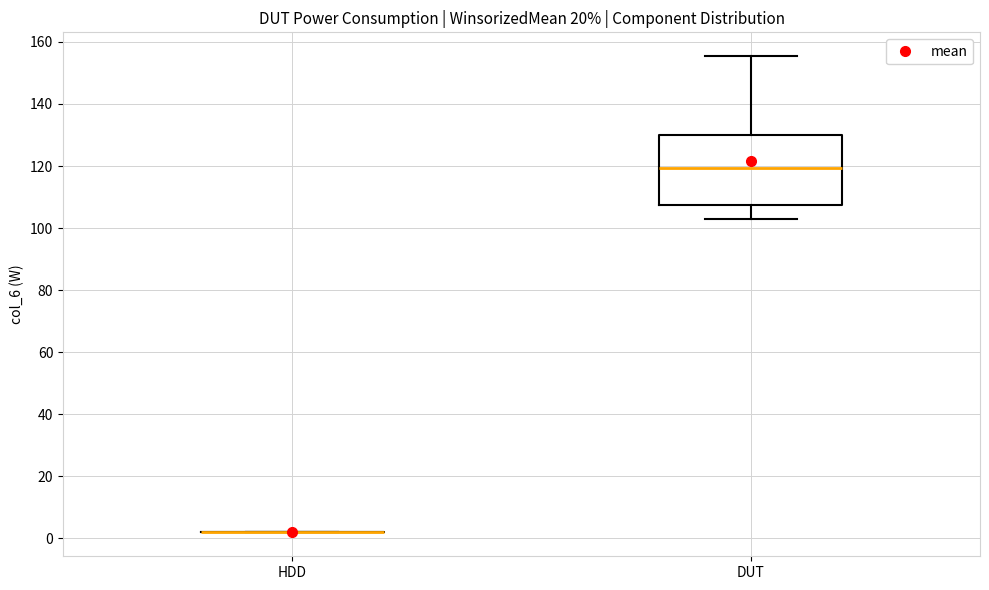

Comparing the boxes themselves (not the whiskers), which one is the tallest?

DUT